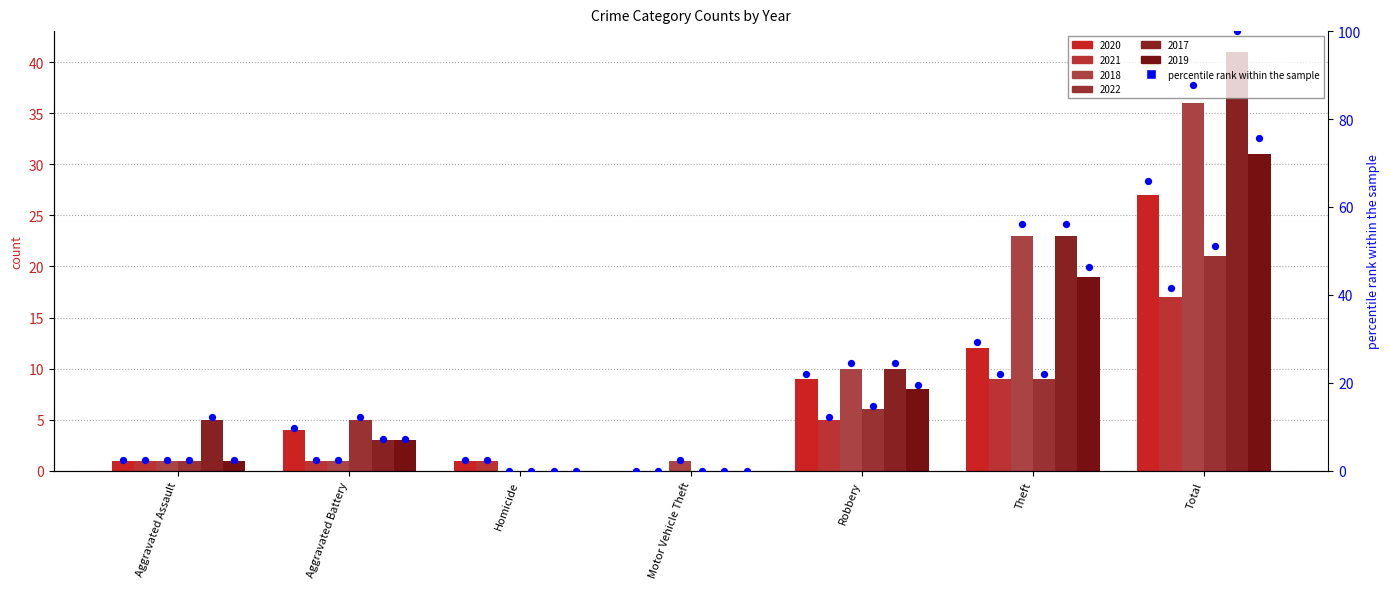

Which series reaches the maximum Y coordinate?

2017